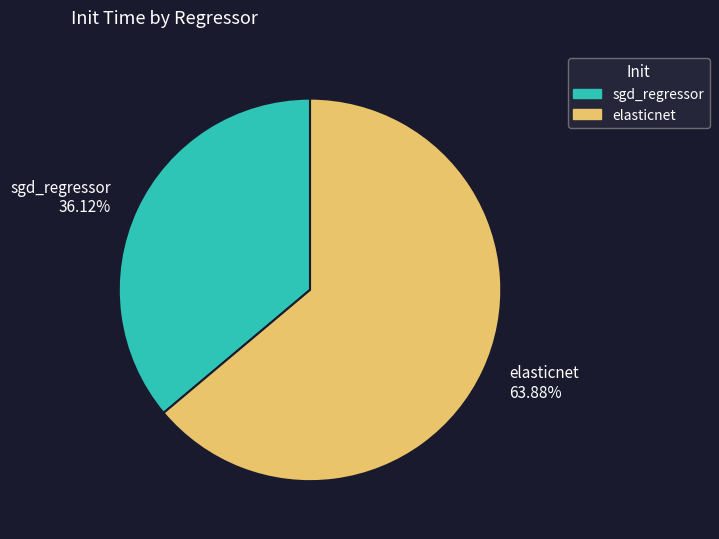

How many segments does this pie chart have?

2